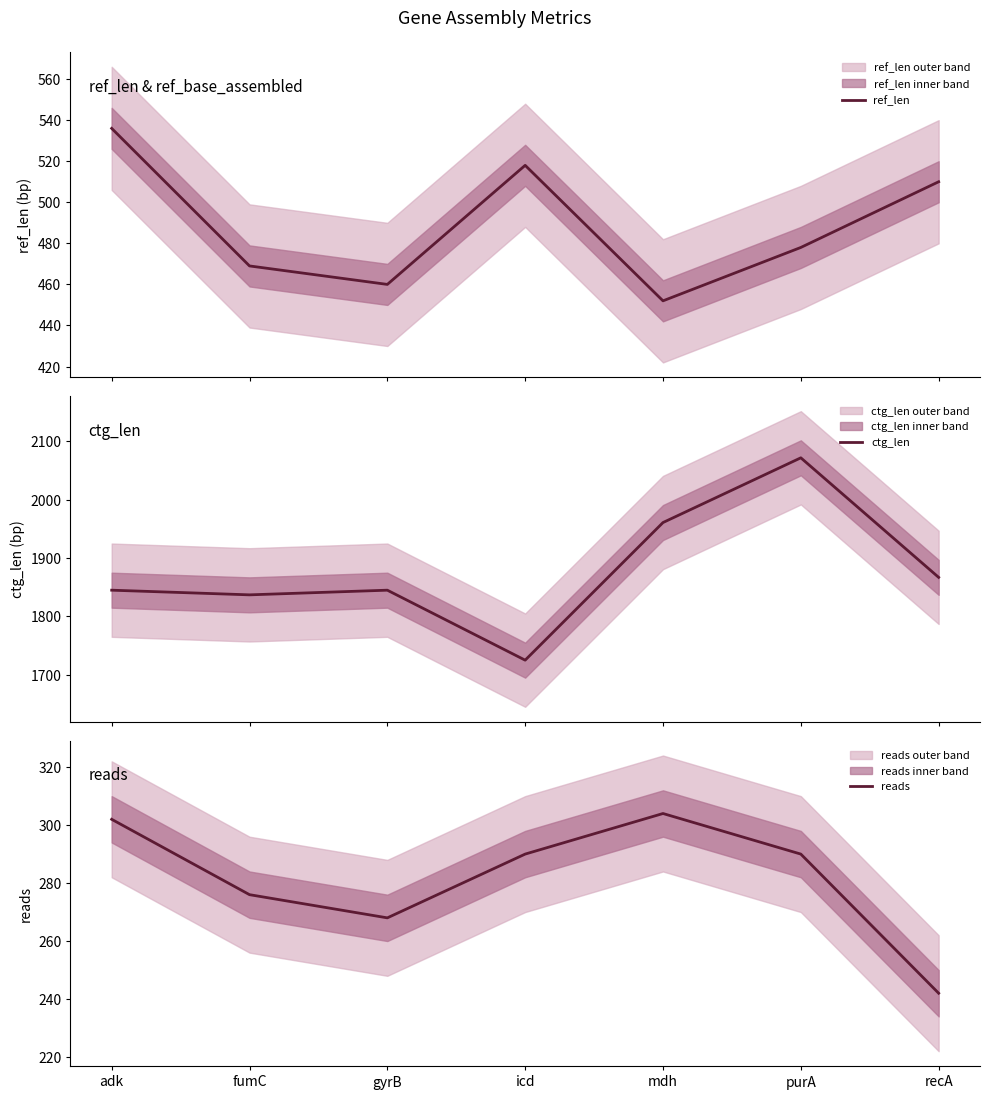

What is the difference between the second highest and minimum values in the ref_len series?

66